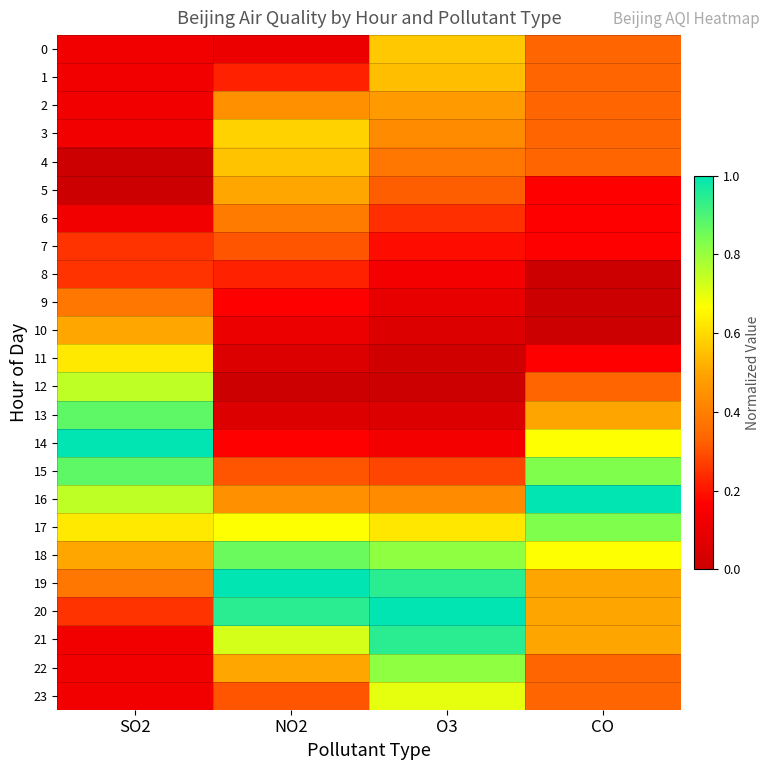

What is the maximum value shown in the chart?

1.0